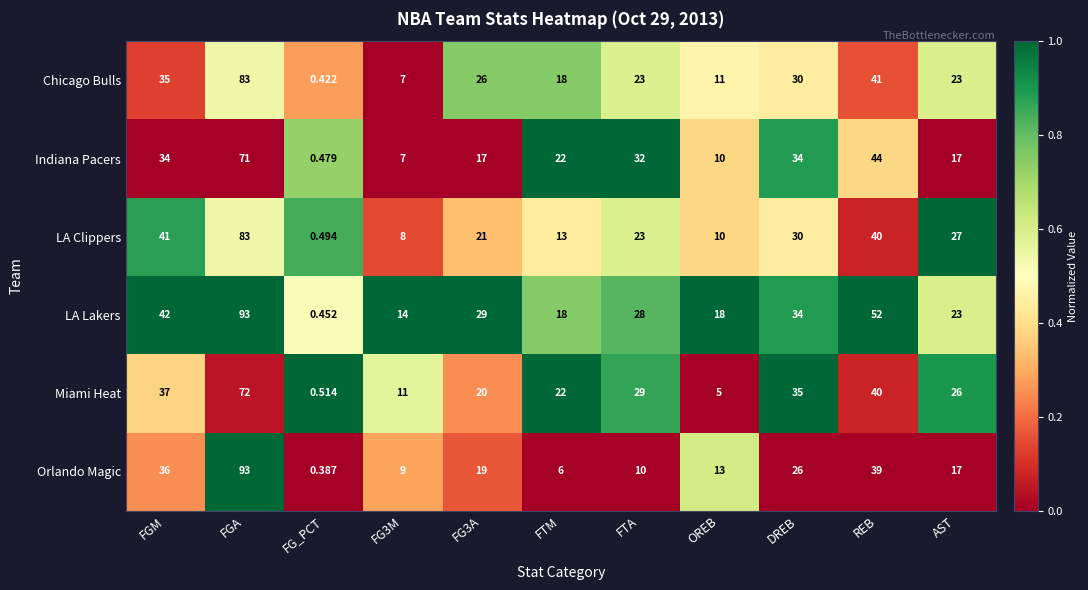

Count the number of data series in this chart.

6